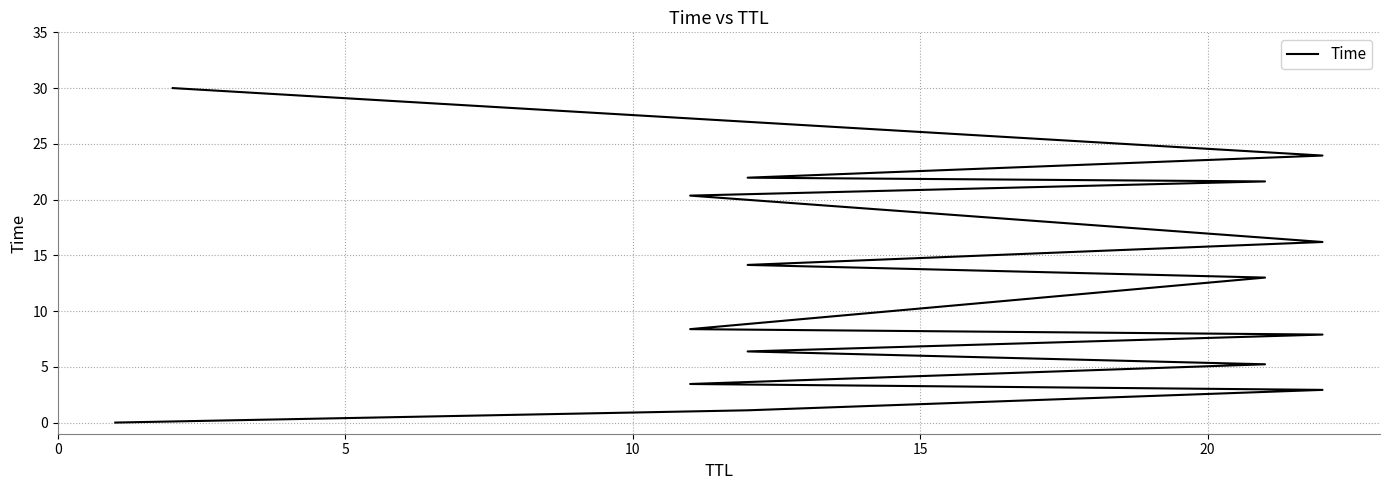

Reading left to right, what are all the values shown in this chart?

0.0	1.1	2.9	3.5	5.2	6.4	7.9	8.4	13.0	14.1	16.2	20.4	21.6	22.0	23.9	30.0